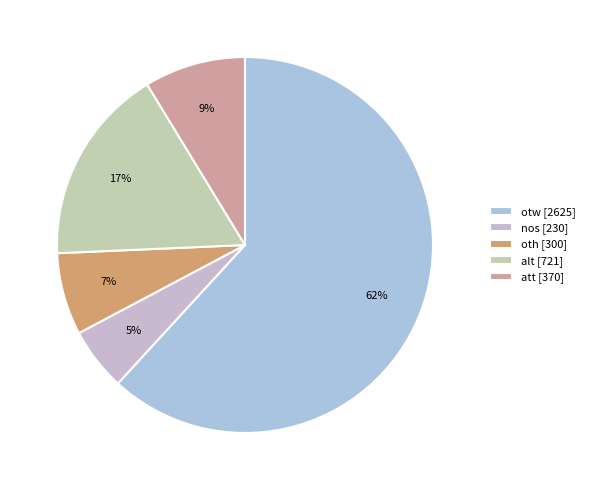

What percentage is the oth slice, to the nearest percent?

7%